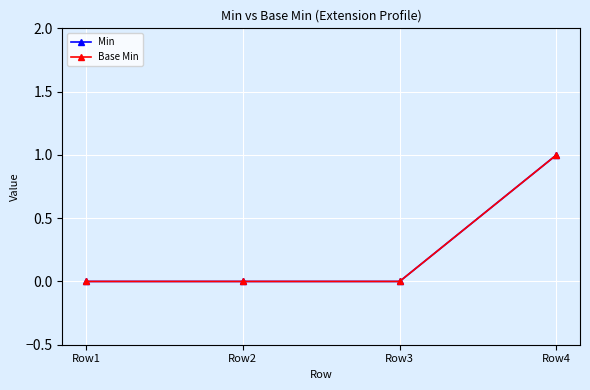

Reading left to right, transcribe all the data shown in this chart.

Min: Row1=0	Row2=0	Row3=0	Row4=1
Base Min: Row1=0	Row2=0	Row3=0	Row4=1